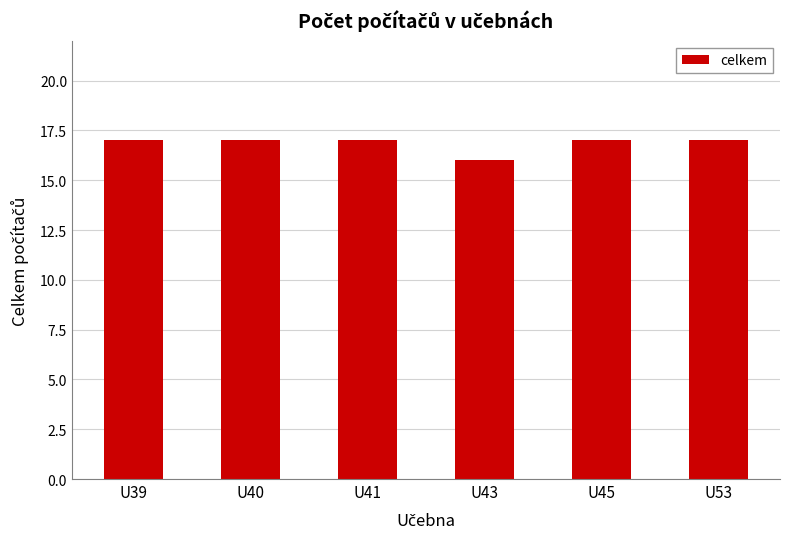

What is the difference between the maximum and minimum values?

1